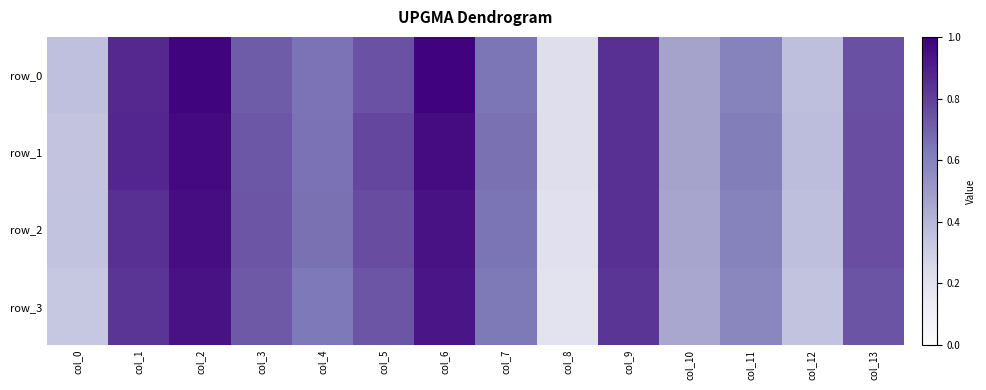

What is the highest value of the row_2 series?

1.0